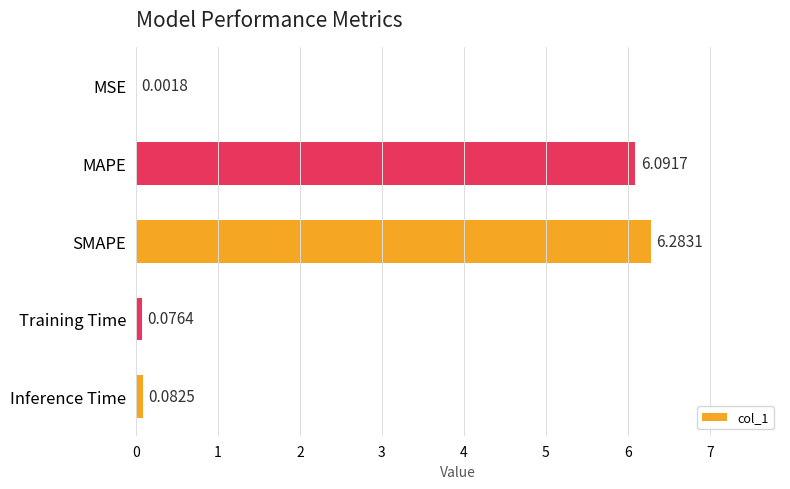

What is the average value?

2.5